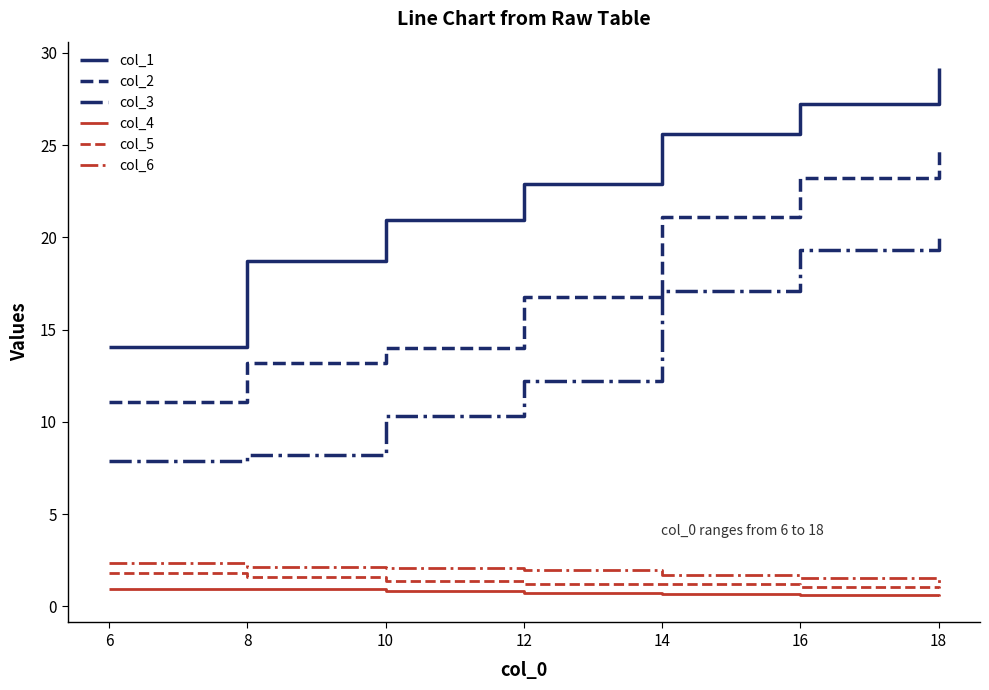

What is the greatest value displayed?

29.2